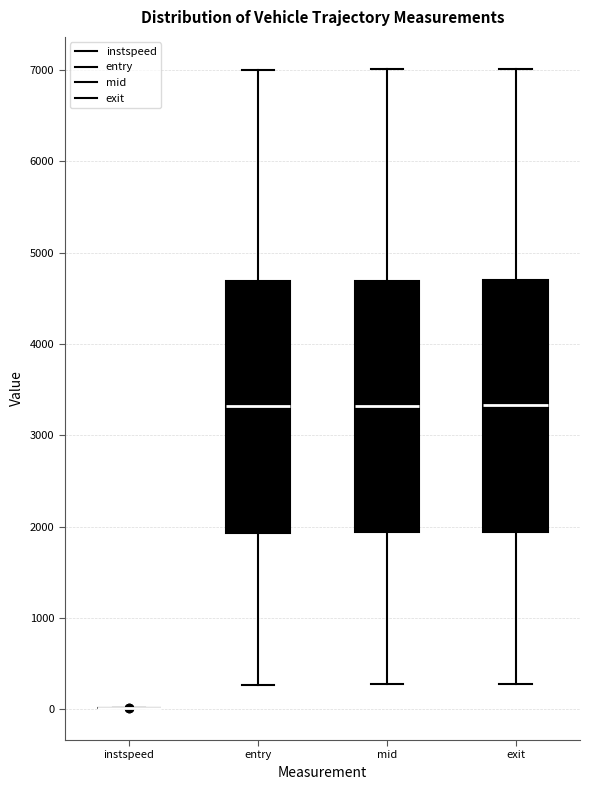

Reading left to right, read every box against the y-axis: the position of its median line, the range the box covers, and the ends of its whiskers. The values are not printed on the chart, so give them approximately, as read against the axis.

instspeed: box collapsed to a line at 0, whiskers 0 to 0
entry: median 3300, box 1900 to 4700, whiskers 300 to 7000
mid: median 3300, box 1900 to 4700, whiskers 300 to 7000
exit: median 3300, box 1900 to 4700, whiskers 300 to 7000